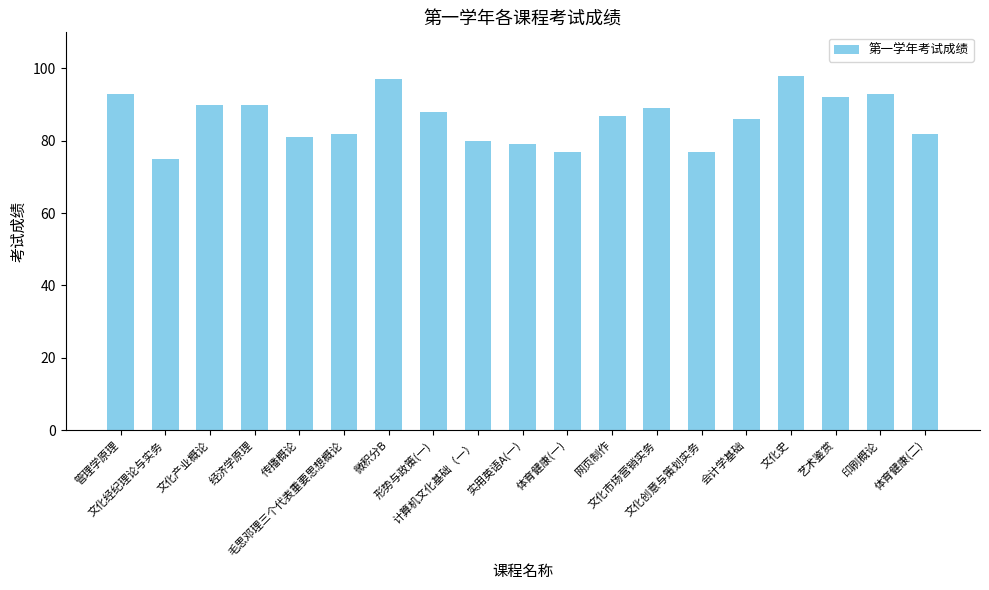

What is the average value?

86